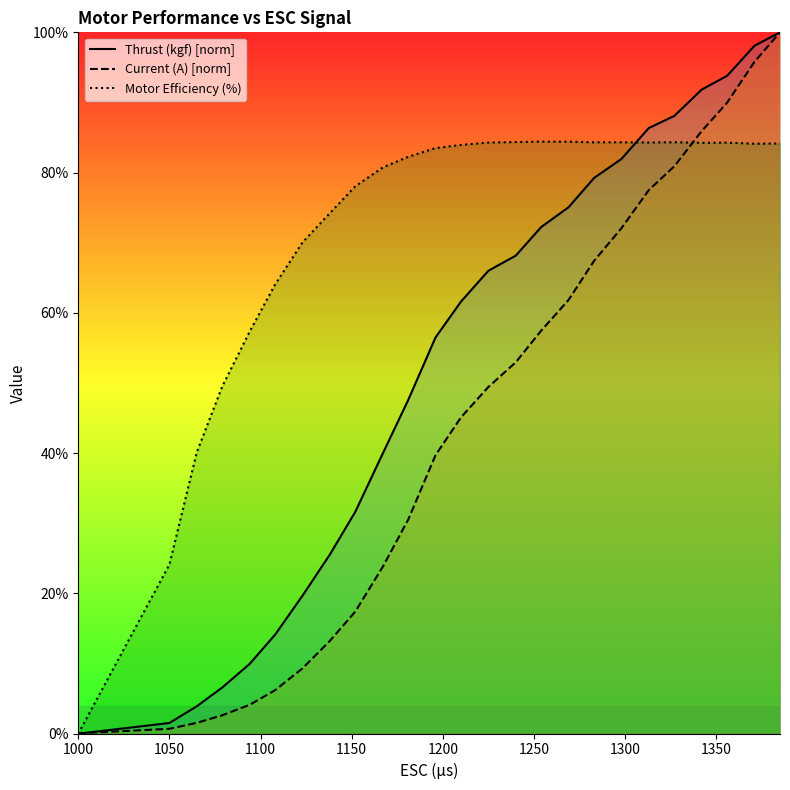

How many data points in Thrust (kgf) [norm] are less than 61?

12